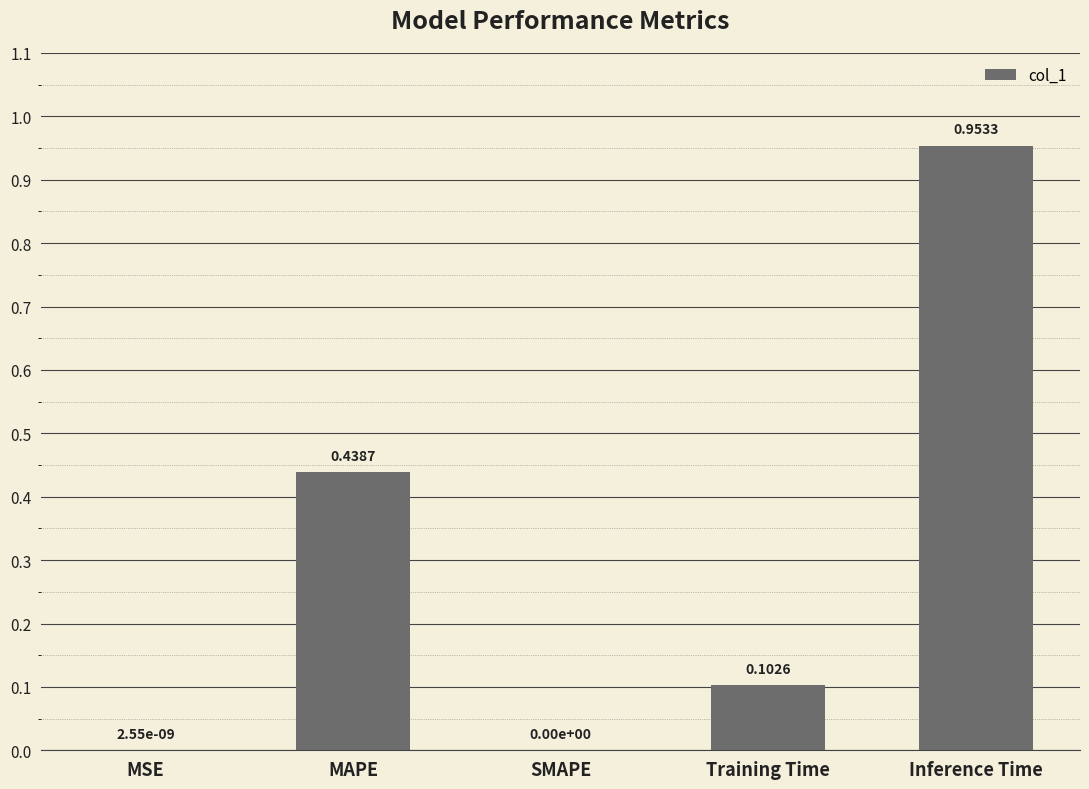

What is the sum of all values?

1.5